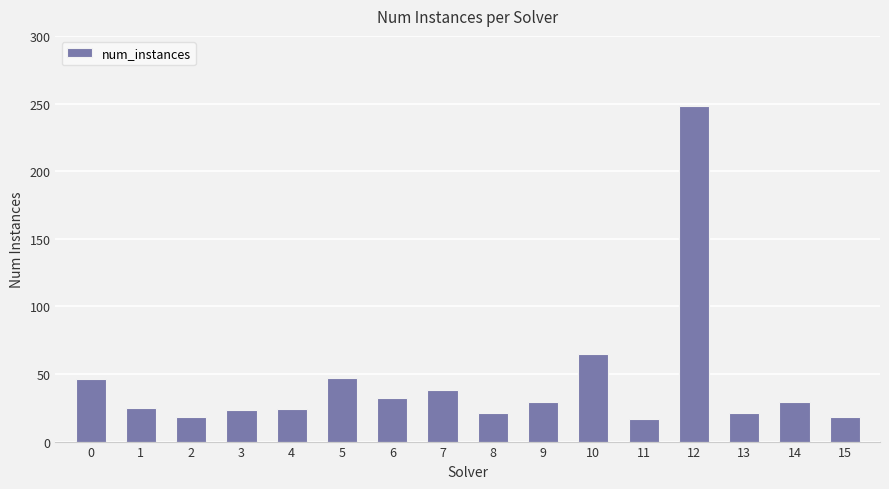

What is the ratio of the value at 3 to the value at 1?

0.9